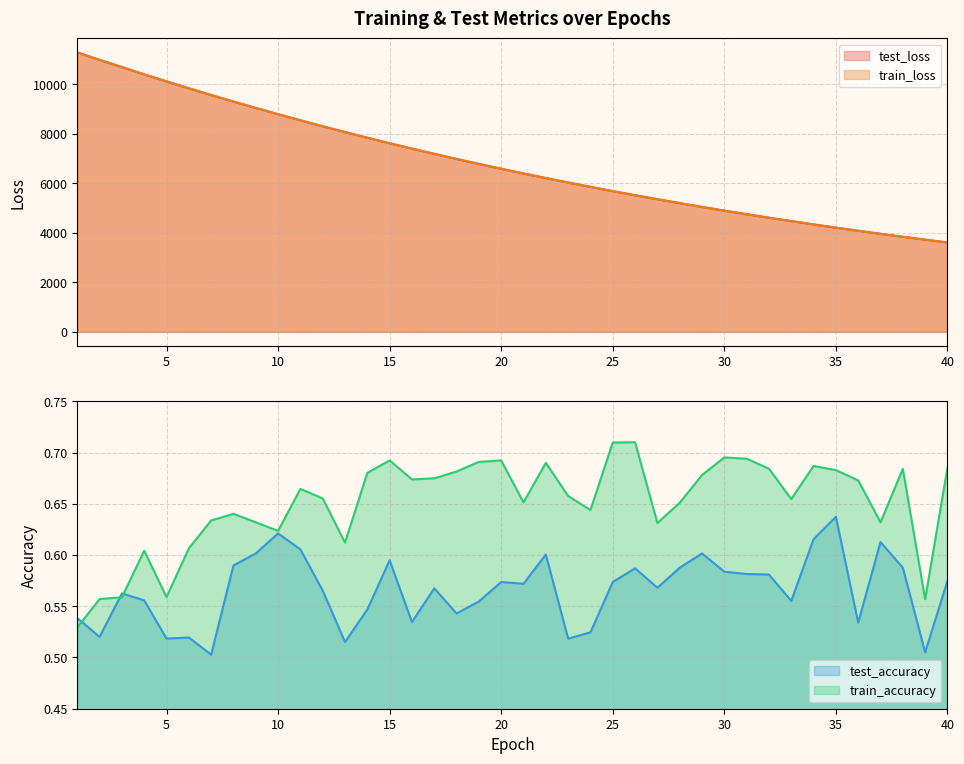

Which series has the largest range (max minus min)?

train_loss